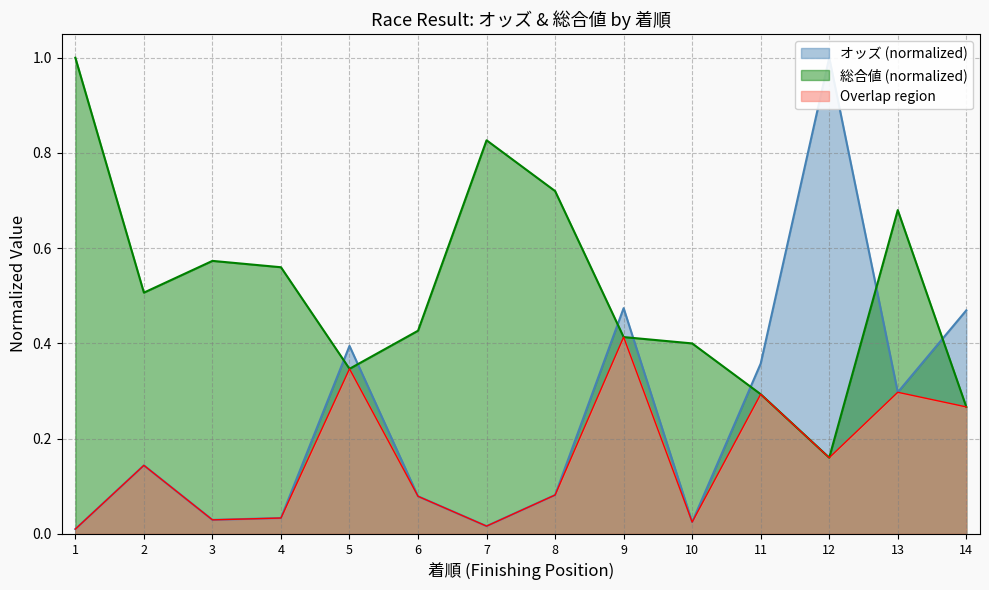

How many interior local peaks does the オッズ series have?

4